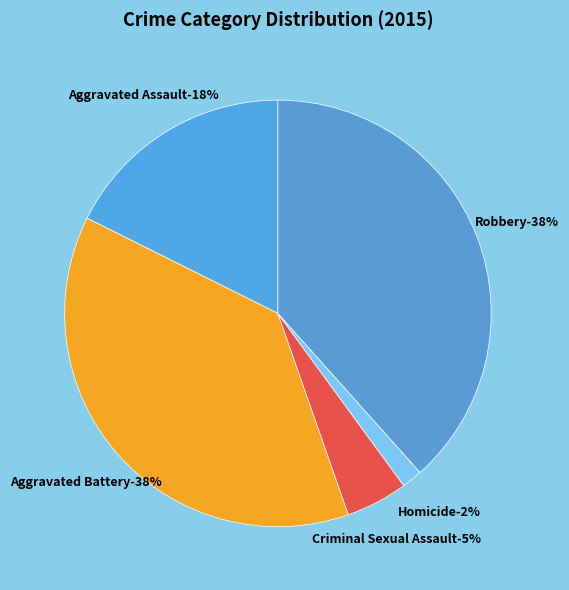

Does any single category account for the majority?

No